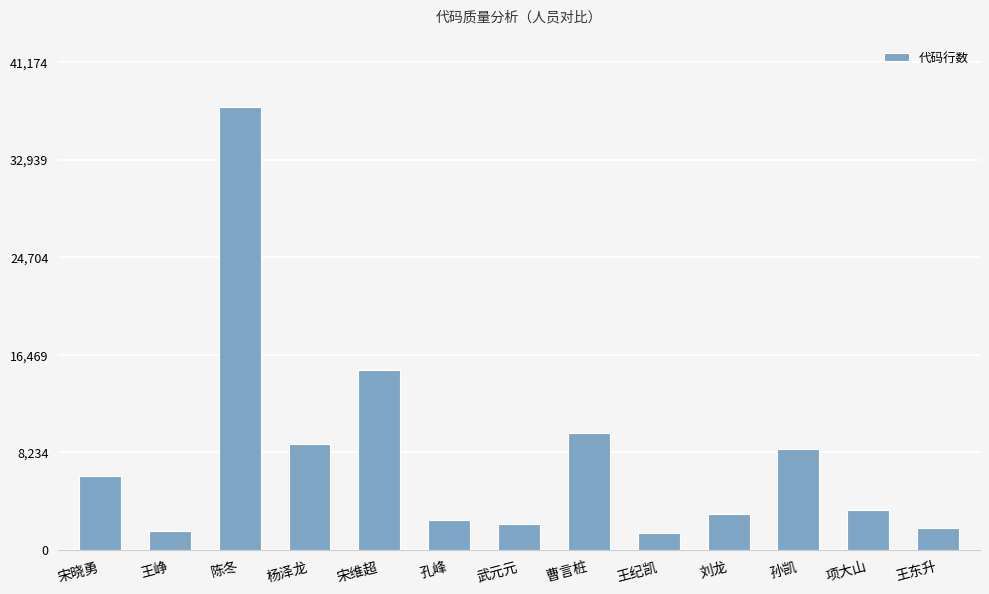

Which has a higher value, 曹言桩 or 陈冬?

陈冬